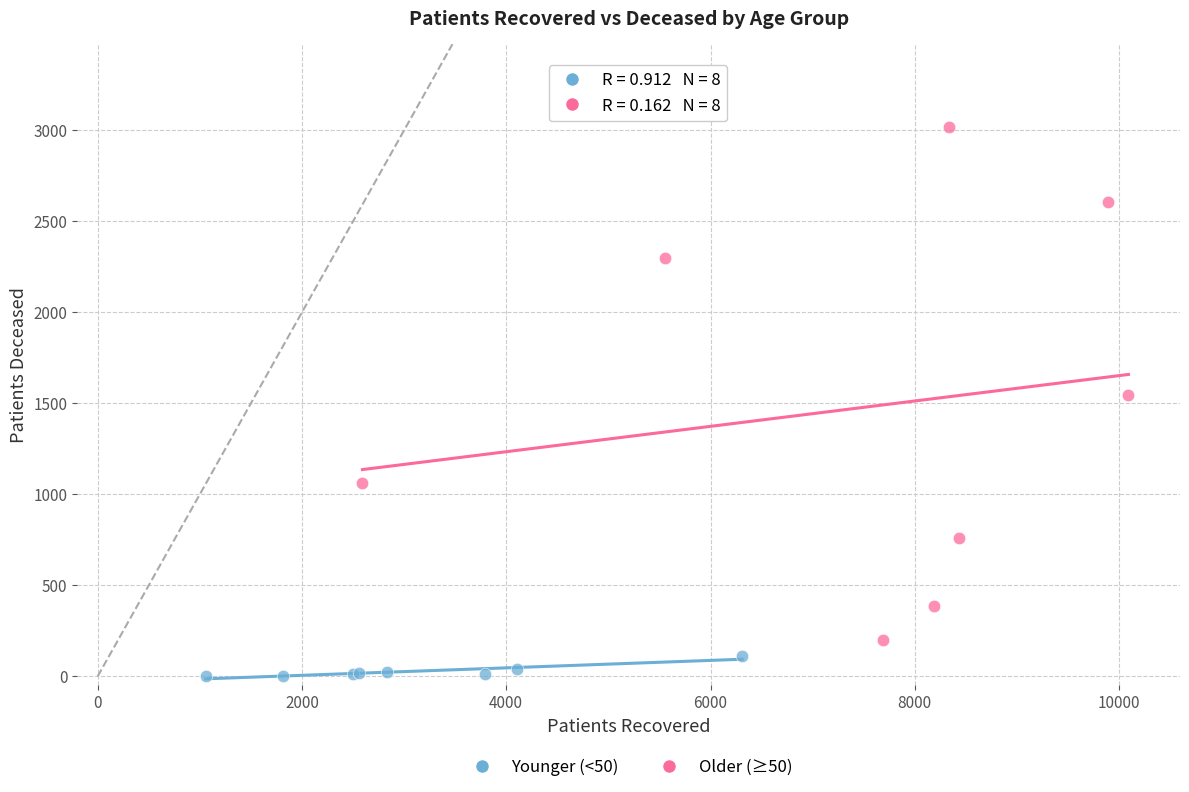

Which series contains the highest Y value?

Older (≥50)